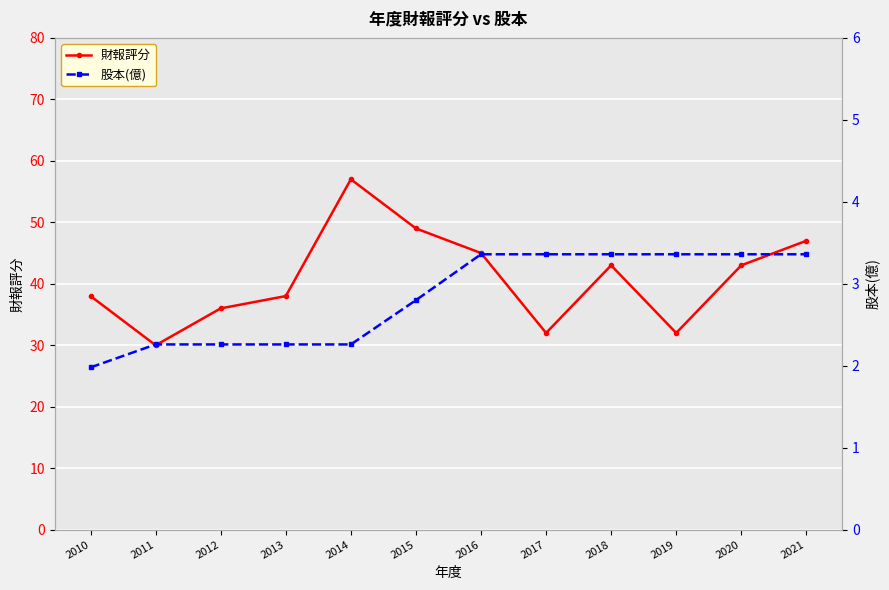

How many lines are shown in the chart?

2